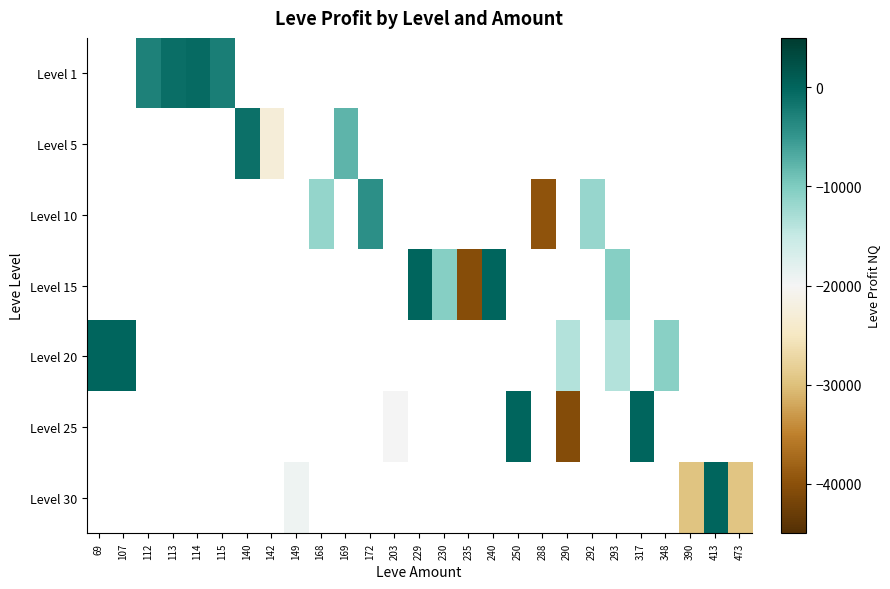

Is it true that Level 25 equals 0.0 at 317?

True